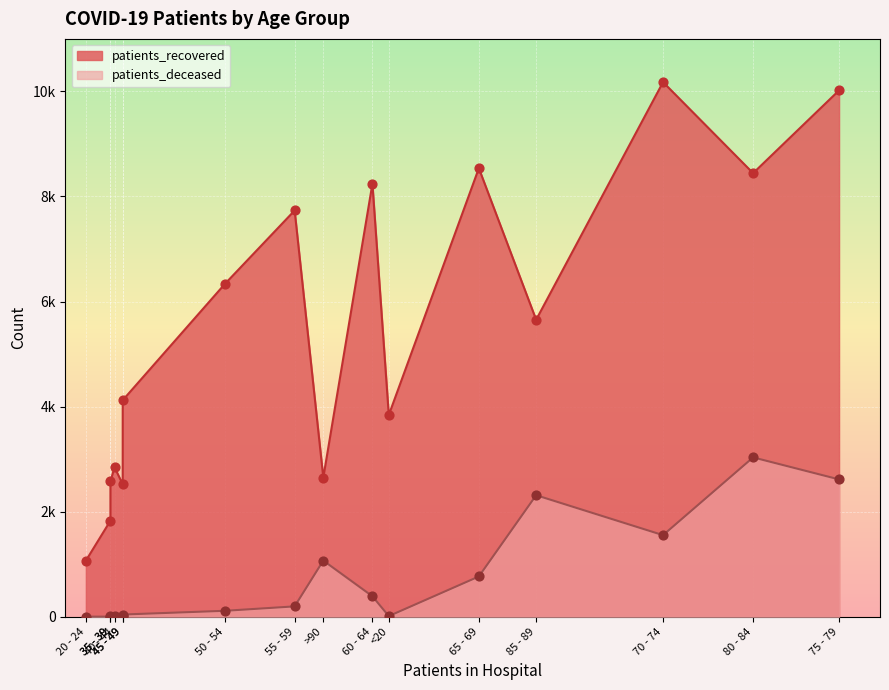

What are all the series names shown in the legend?

patients_recovered, patients_deceased